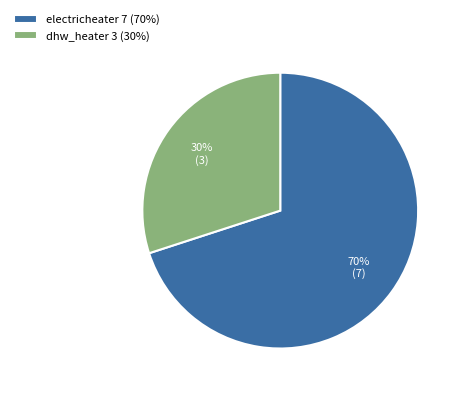

The electricheater slice represents 70% of the pie. True or false?

True